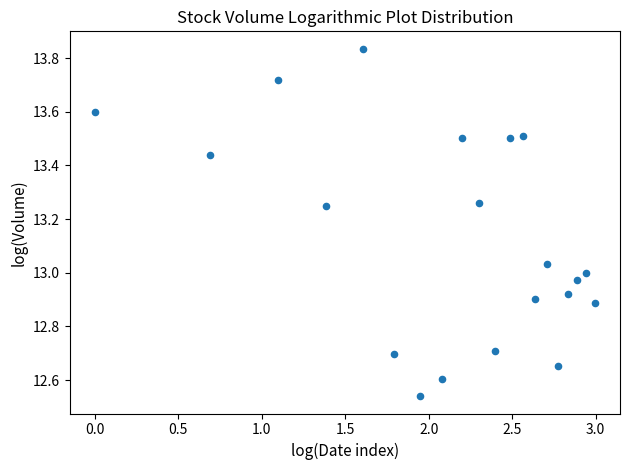

What is the range of X values (max minus min)?

3.0